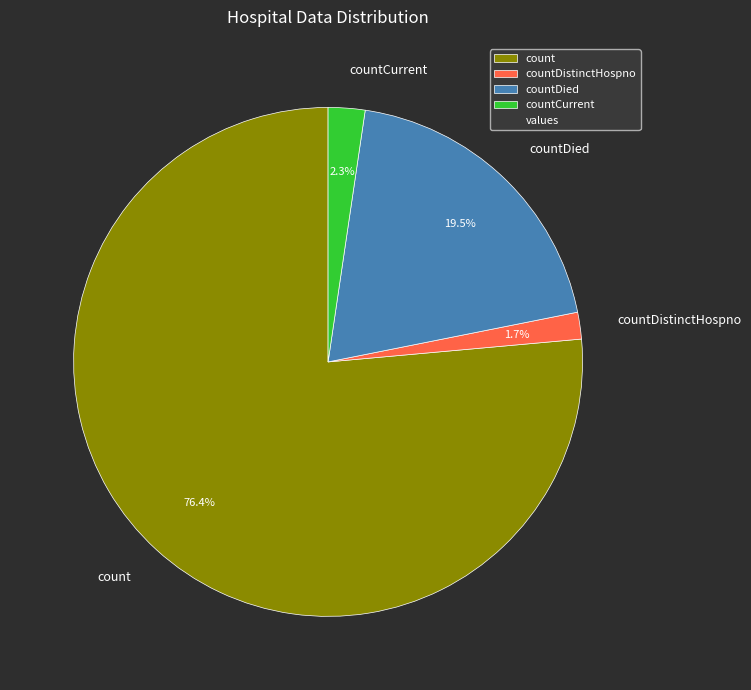

What is the largest slice in the pie chart?

count